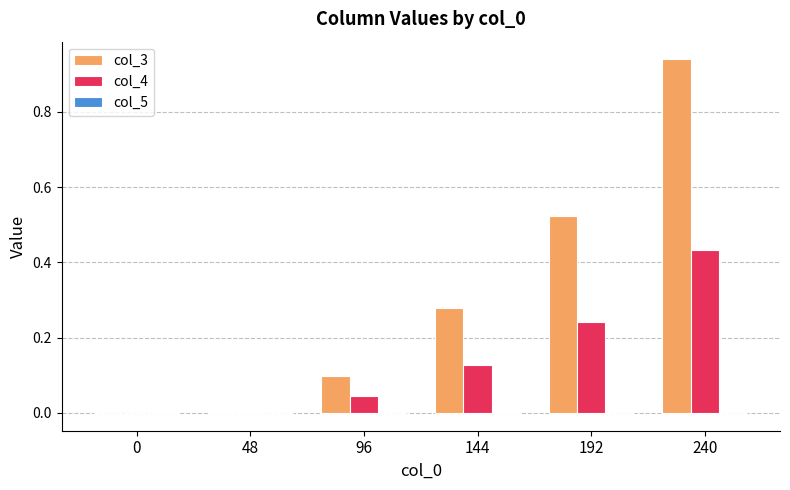

At which label does col_3 reach its peak?

240